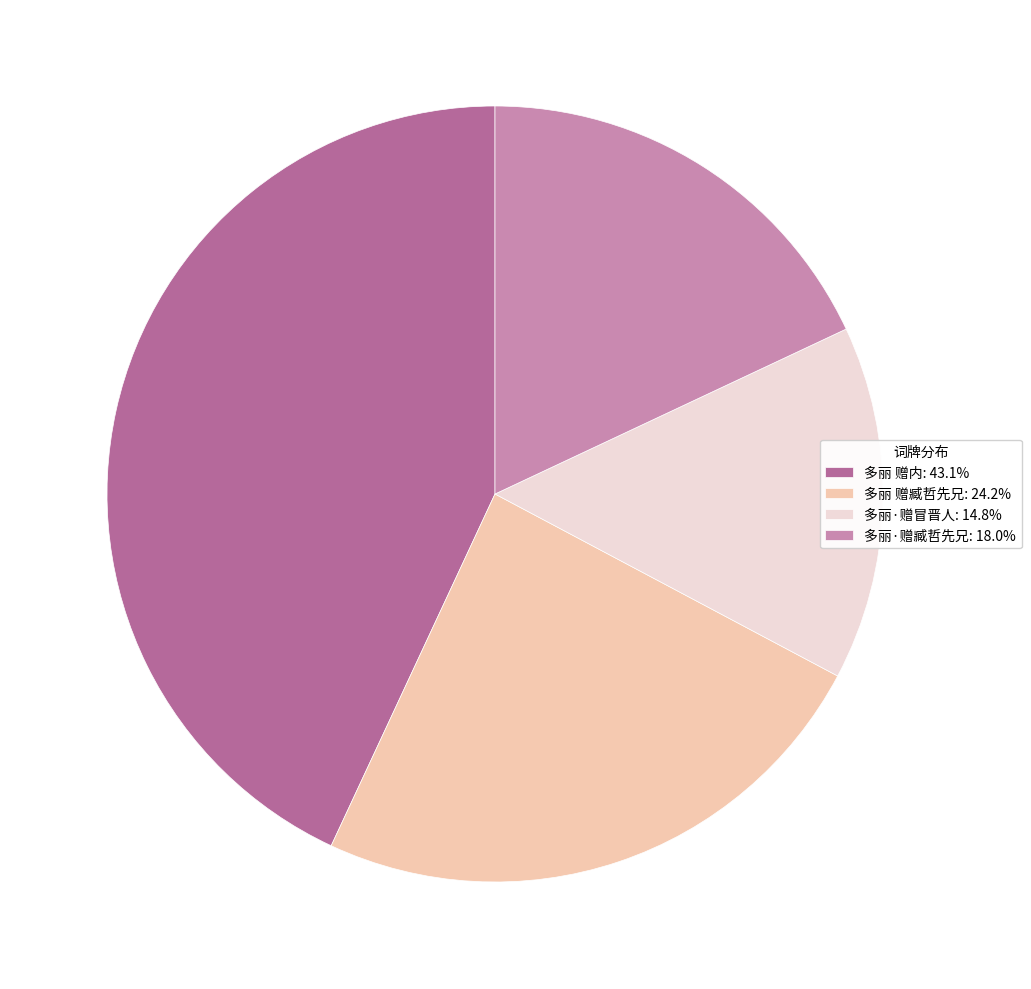

Is there any slice that represents more than half of the pie?

No